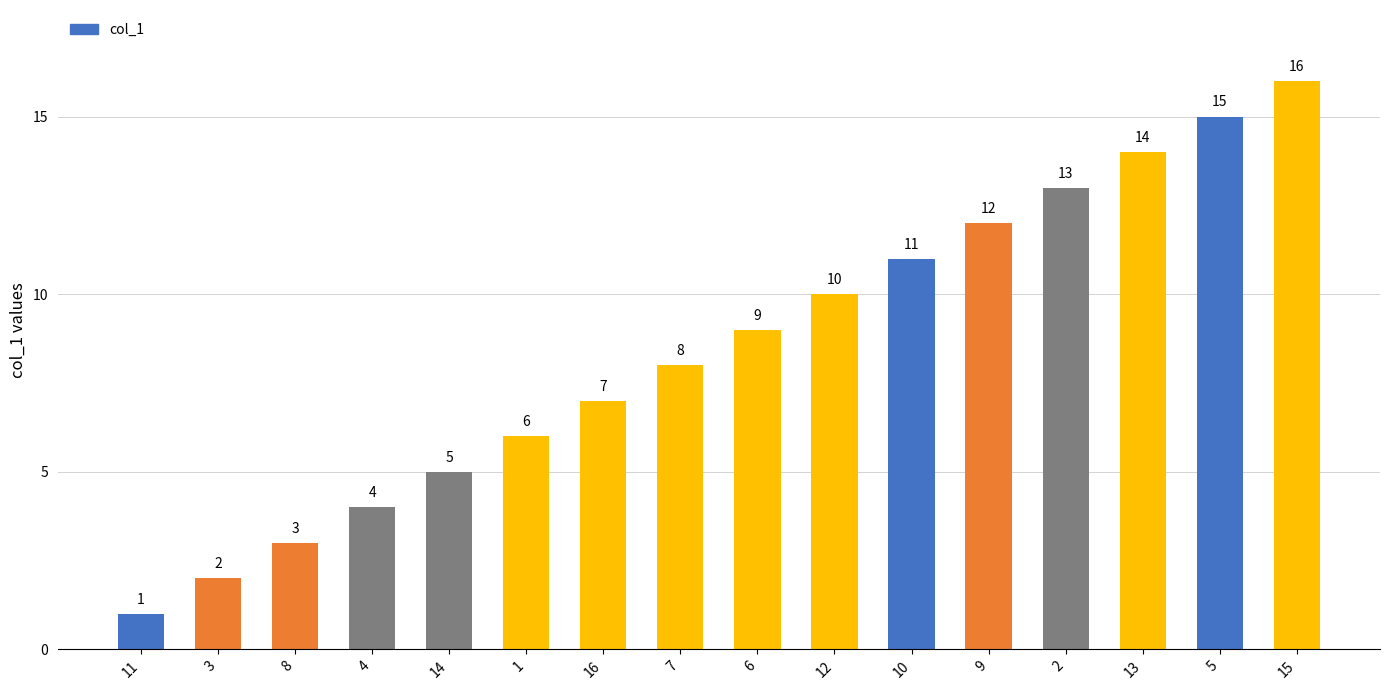

Reading left to right, transcribe all the data shown in this chart.

1	2	3	4	5	6	7	8	9	10	11	12	13	14	15	16